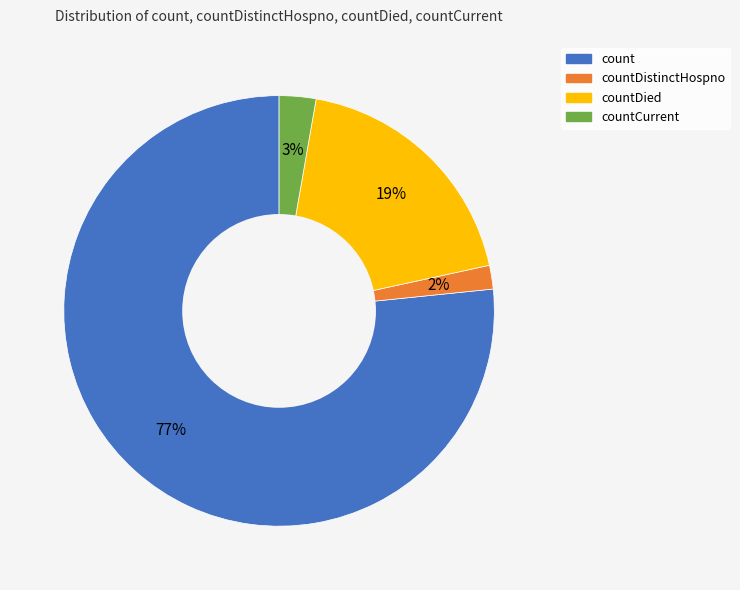

Is it true that count is 86% of the pie?

False